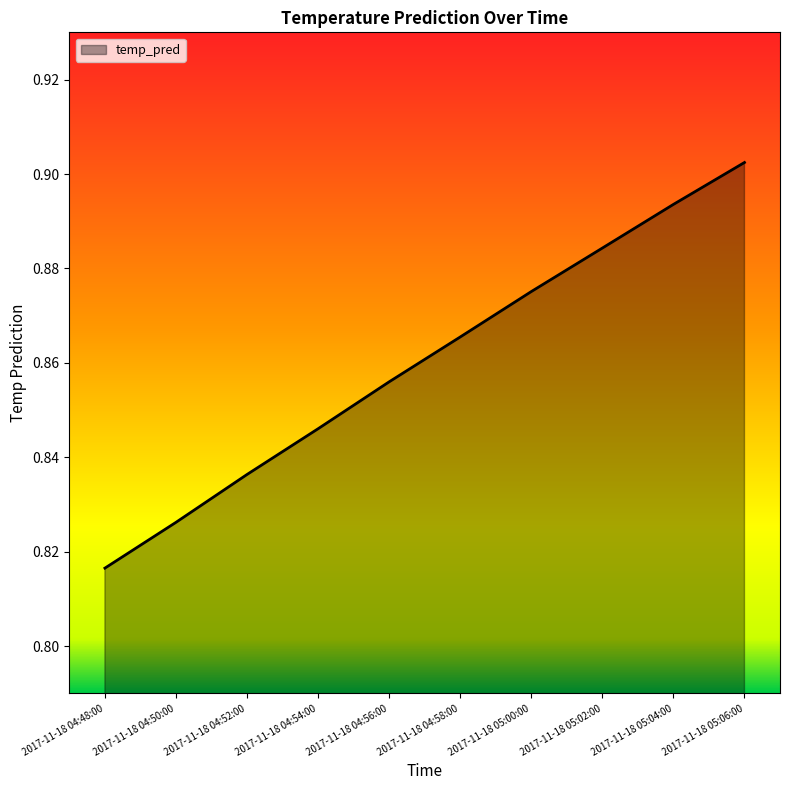

Count the number of categories in the chart.

10